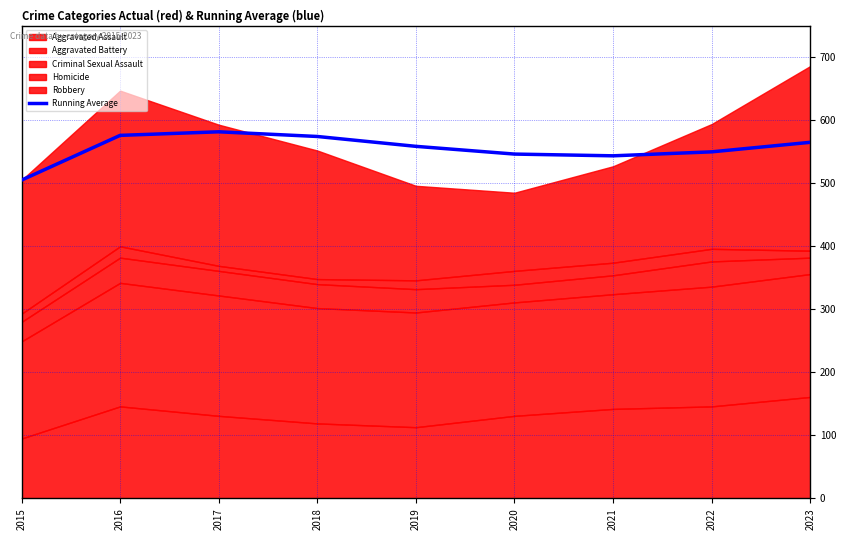

List the labels in order of value, largest first.

2017, 2016, 2018, 2023, 2019, 2022, 2020, 2021, 2015